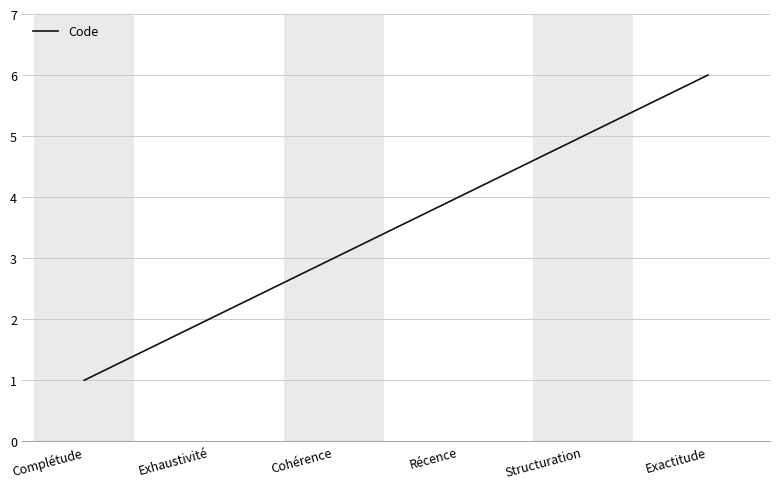

The value at Exhaustivité is 2. True or false?

True